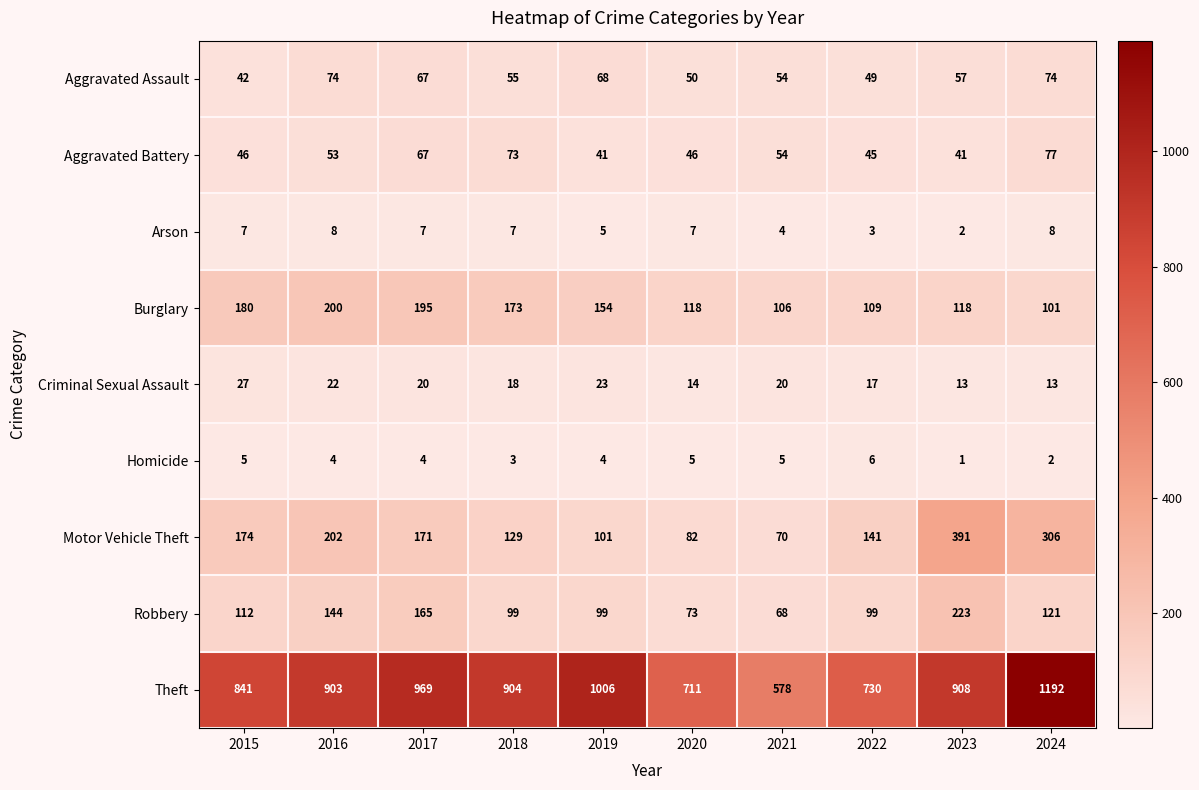

Which series has the largest total across all categories?

Theft